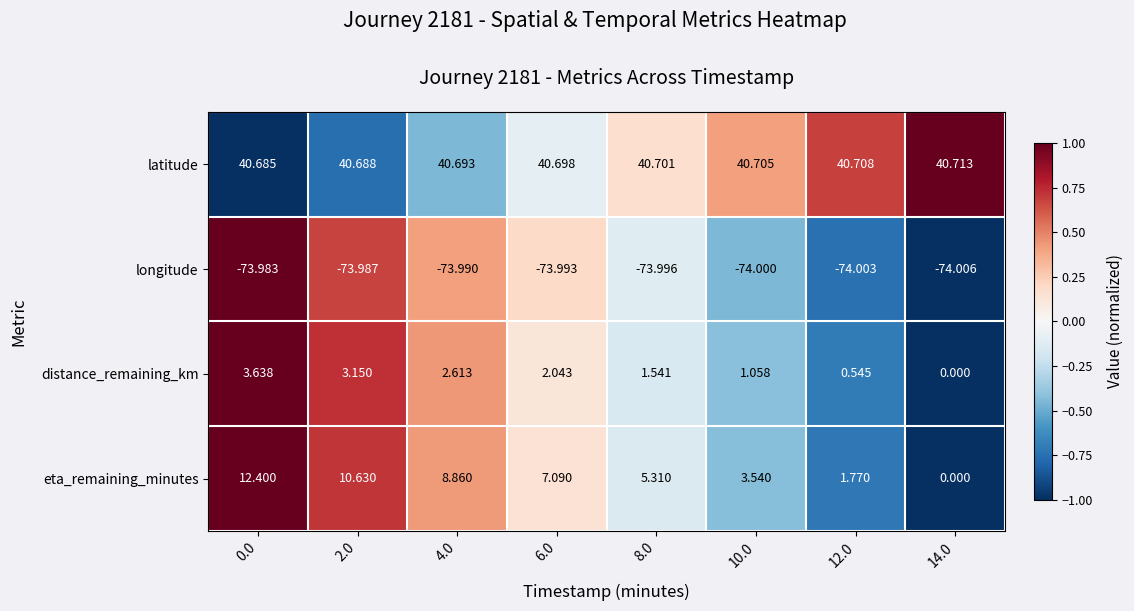

At 4.0, list the series in order from largest to smallest.

latitude, eta_remaining_minutes, distance_remaining_km, longitude